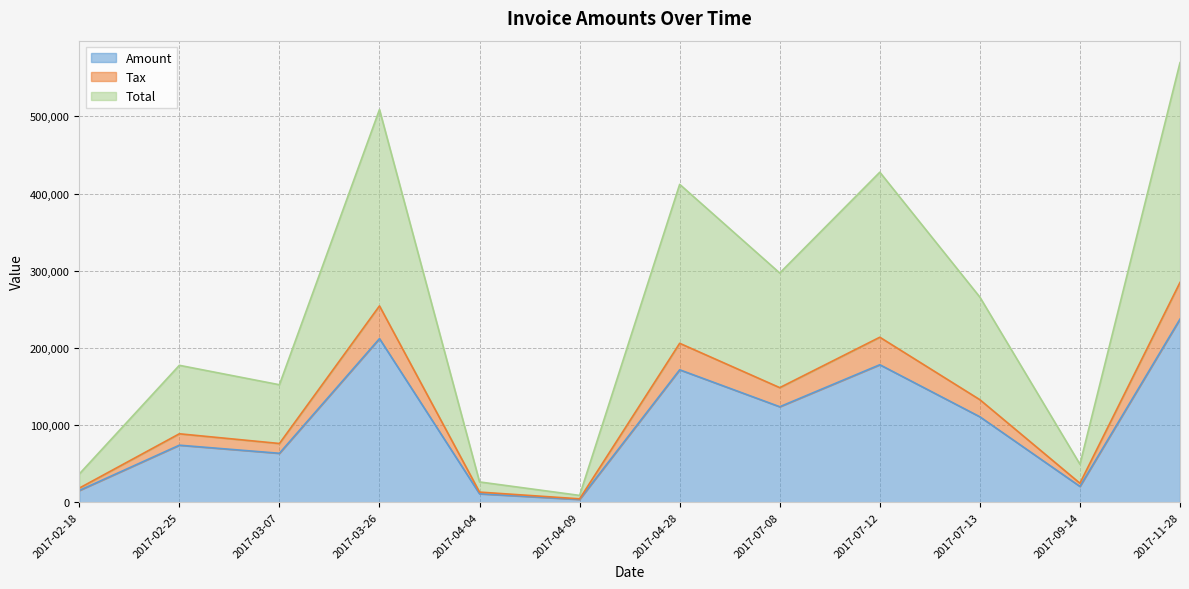

Rank the series at 2017-07-13 from lowest to highest value.

Amount, Tax, Total